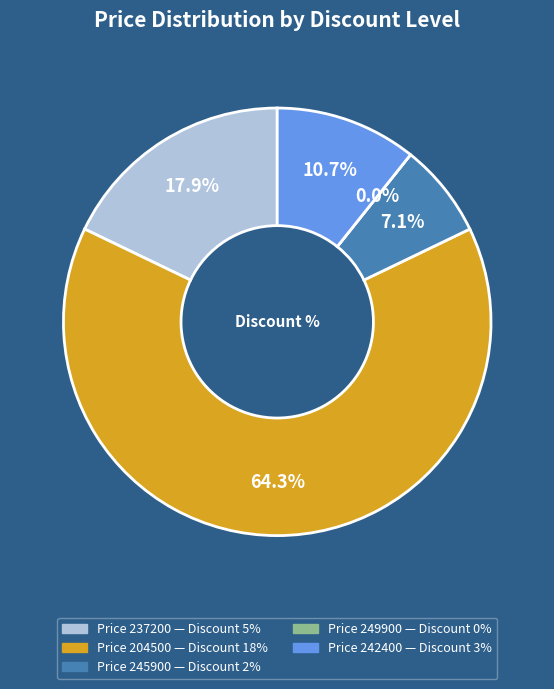

What percentage is the 245900 (2%) slice, to the nearest percent?

7%